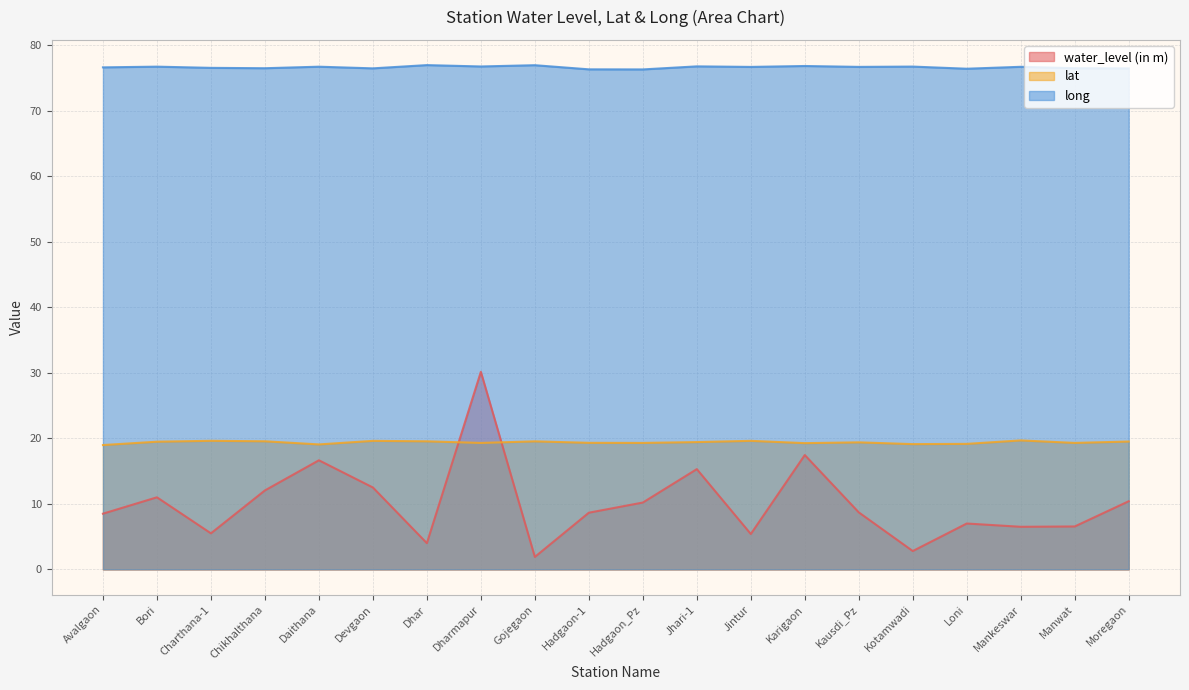

What is the spread (max minus min) of values at Chikhalthana?

64.4